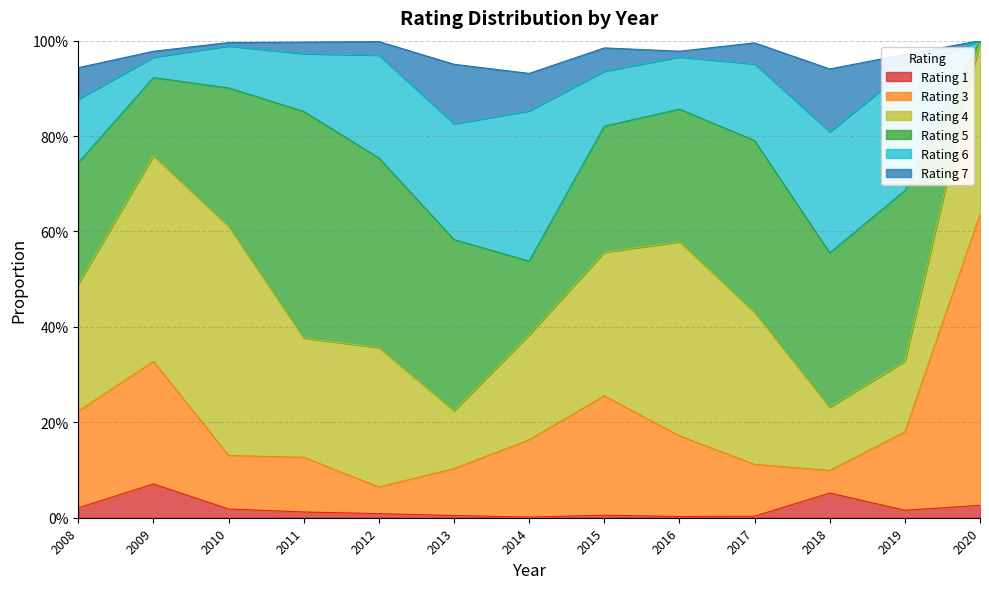

What is the difference between the maximum and minimum values in the Rating 6 series?

0.3